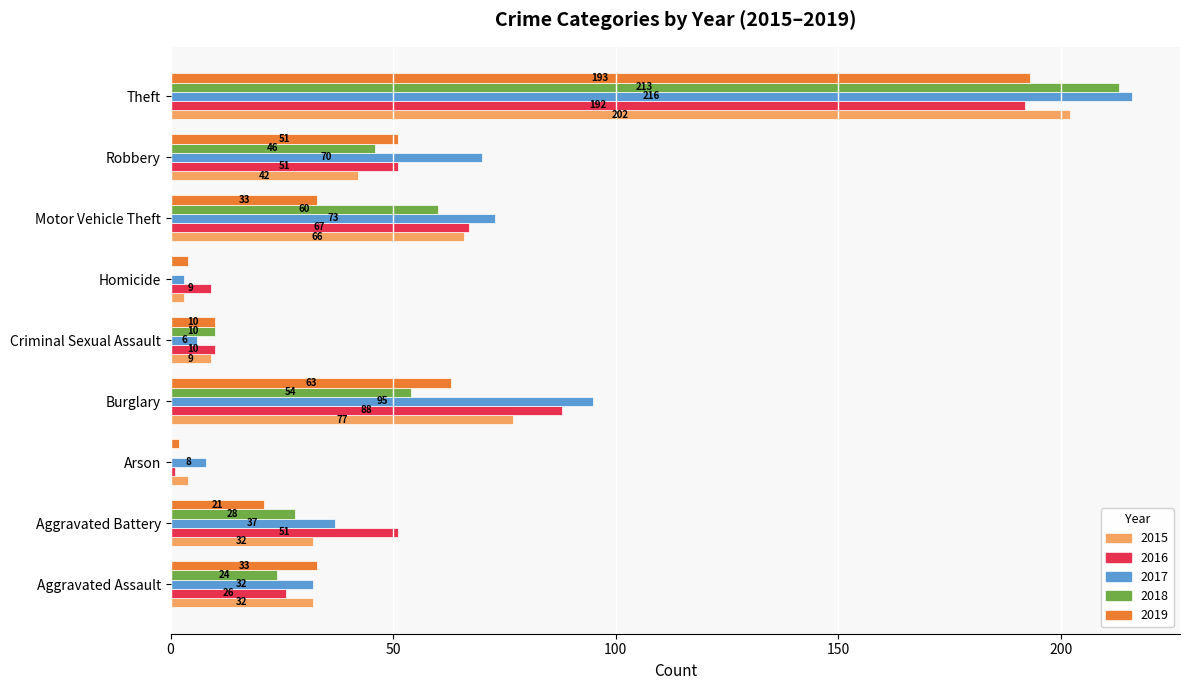

What is the maximum value shown in the chart?

216